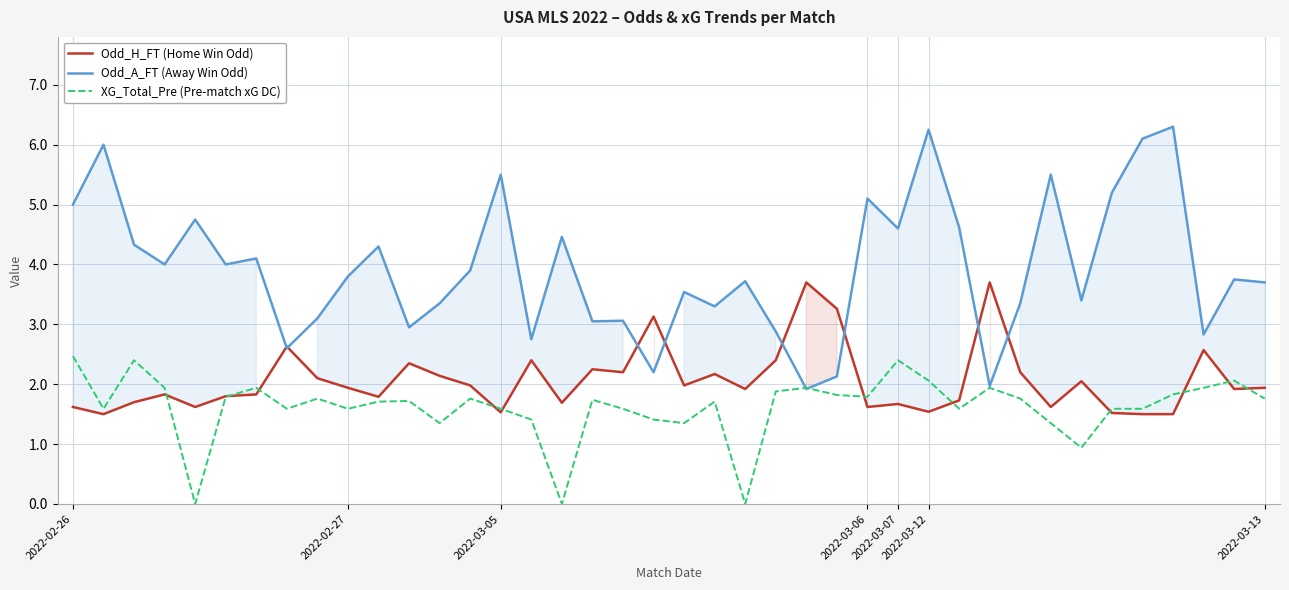

True or false: Odd_A_FT (Away Win Odd) has more than 1 points higher than both neighbors.

True